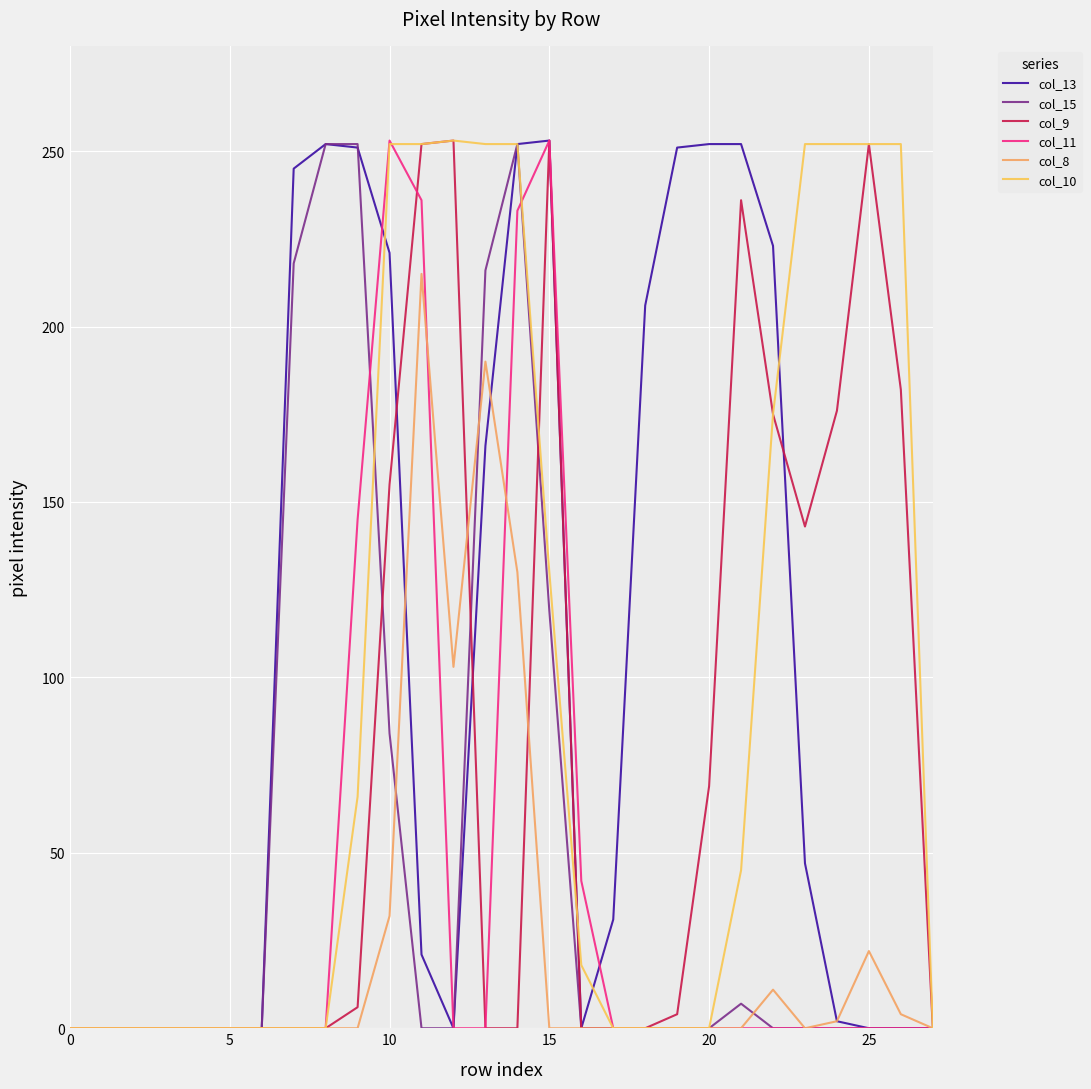

What is the maximum value shown in the chart?

253